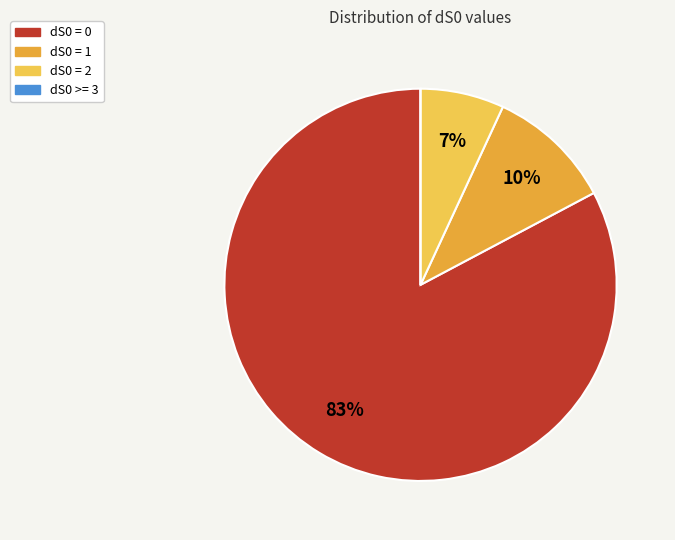

Is there a majority slice in this chart?

Yes